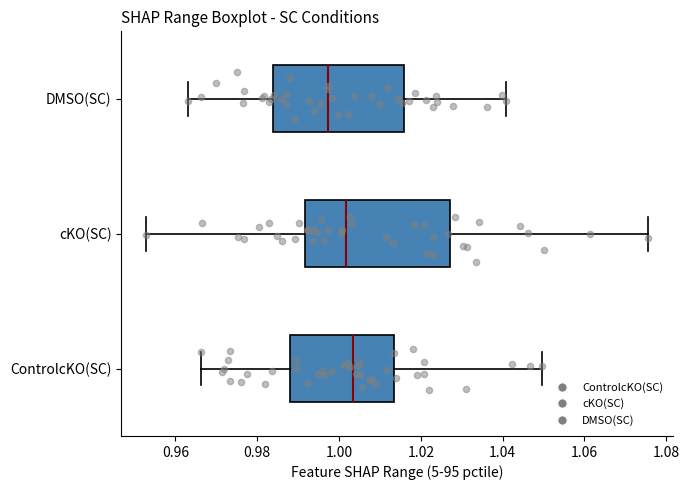

Reading bottom to top, read every box against the x-axis: the position of its median line, the range the box covers, and the ends of its whiskers. The values are not printed on the chart, so give them approximately, as read against the axis.

ControlcKO(SC): median 1.004, box 0.988 to 1.014, whiskers 0.966 to 1.050
cKO(SC): median 1.002, box 0.992 to 1.028, whiskers 0.952 to 1.076
DMSO(SC): median 0.998, box 0.984 to 1.016, whiskers 0.964 to 1.040